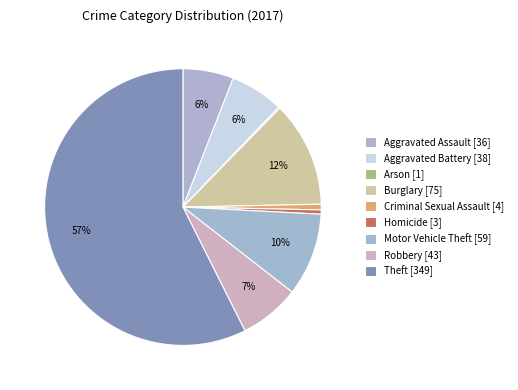

Is the sum of Aggravated Assault and Motor Vehicle Theft greater than half?

No